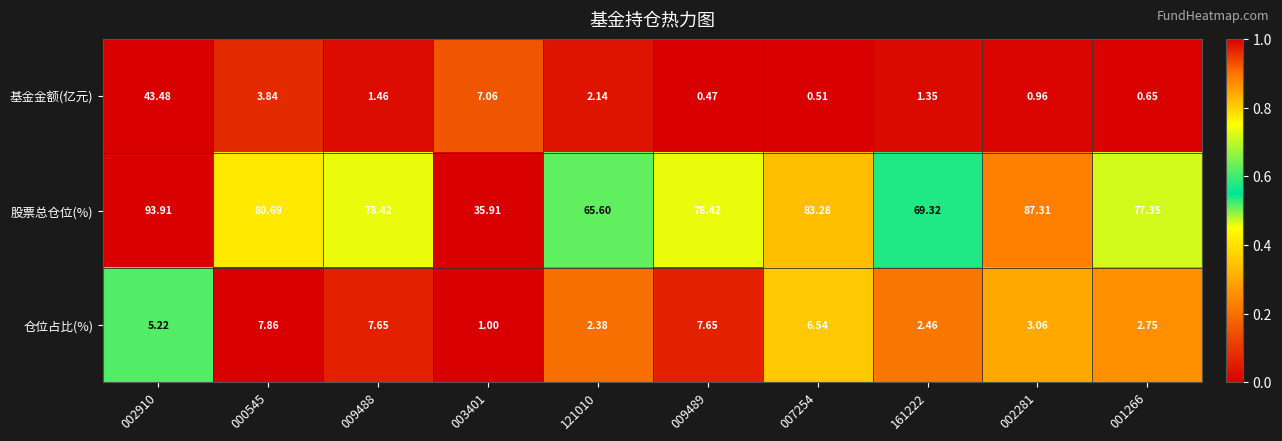

List the series in order of their peak value, highest first.

股票总仓位(%), 基金金额(亿元), 仓位占比(%)